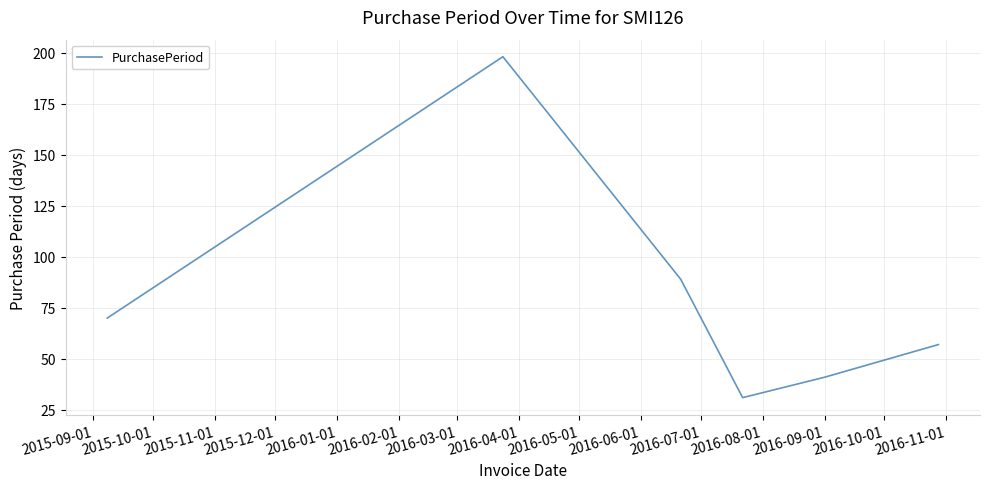

How many interior local valleys (lower than both neighbors) does the data have?

1